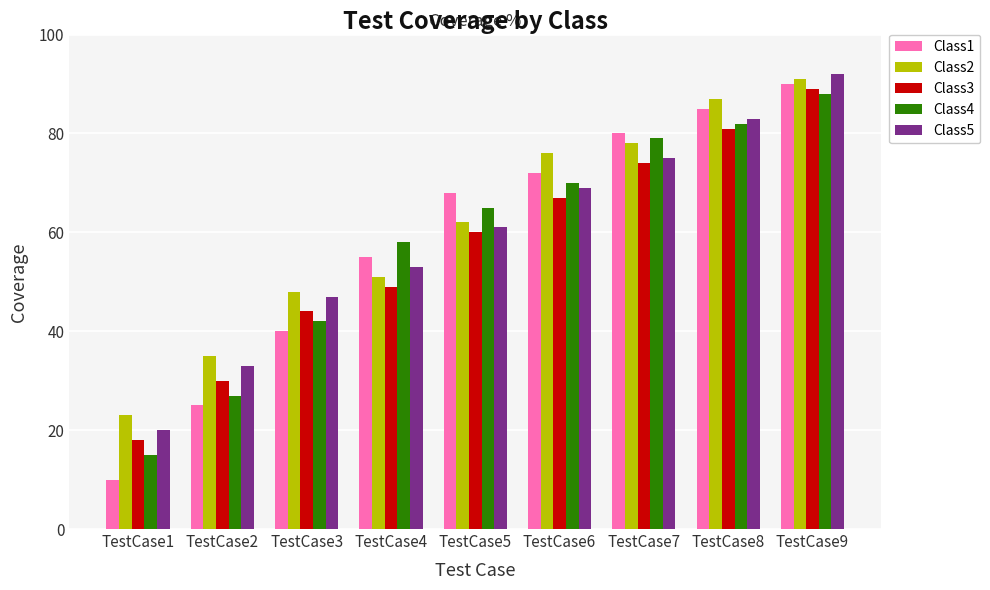

What is the value of the Class5 bar at the 4th from the left?

53